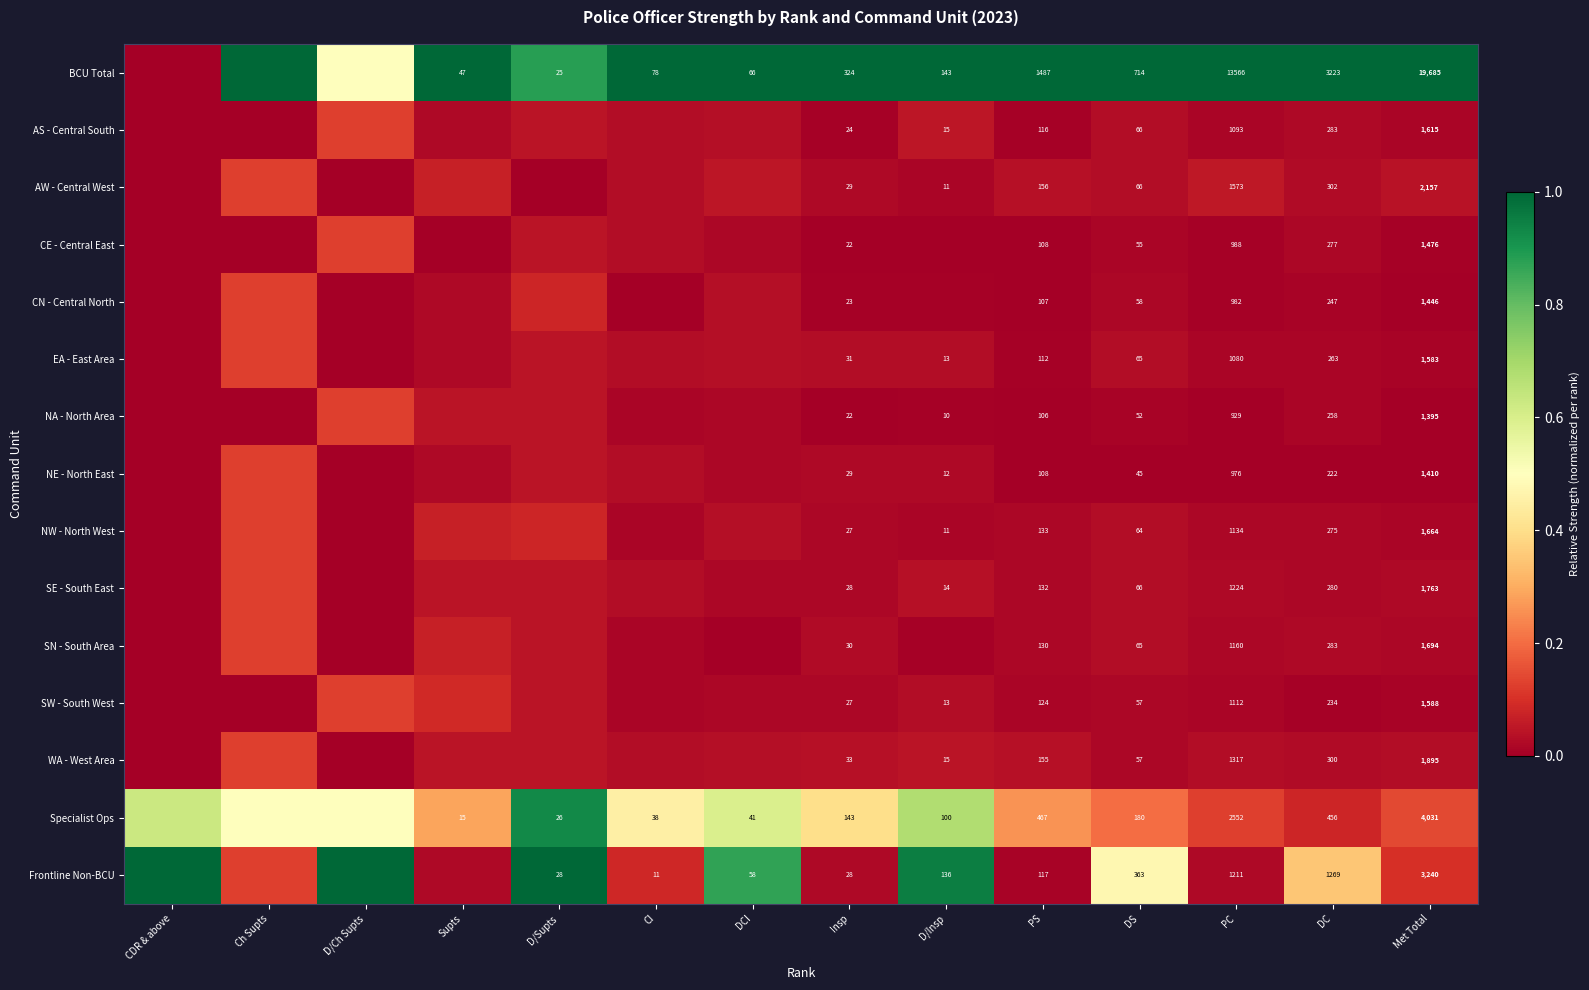

Rank the series at PS from lowest to highest value.

NA - North Area, CN - Central North, CE - Central East, NE - North East, EA - East Area, AS - Central South, Frontline Non-BCU, SW - South West, SN - South Area, SE - South East, NW - North West, WA - West Area, AW - Central West, Specialist Ops, BCU Total